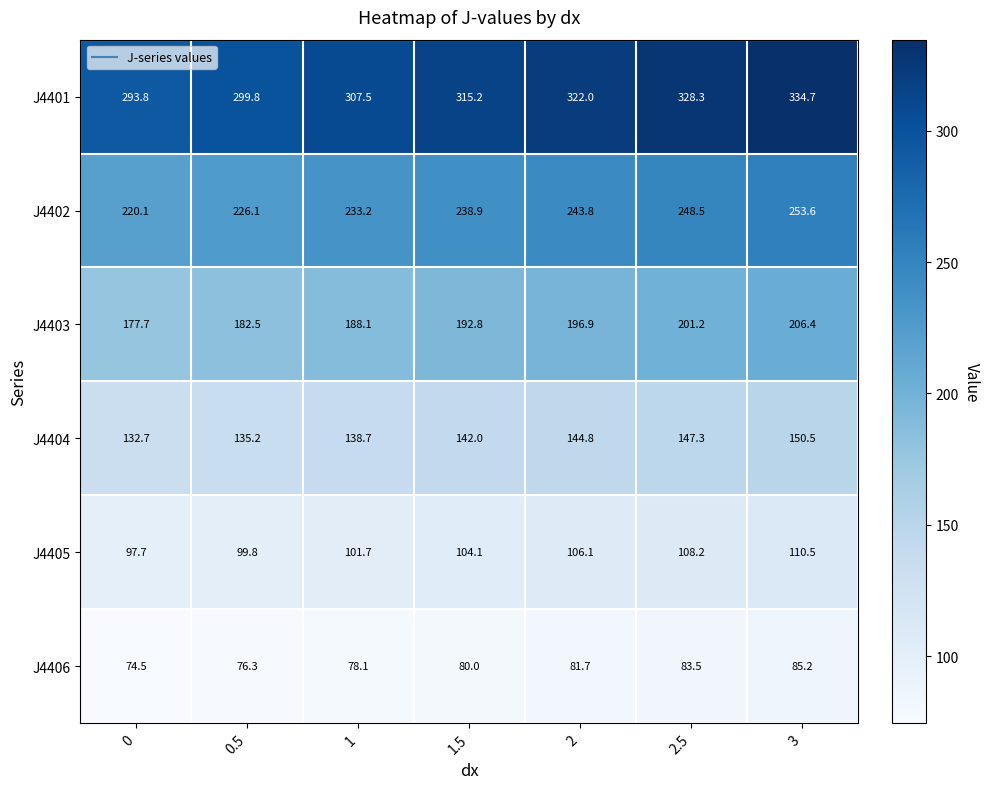

The value of J4403 at 3 is 103.8. True or false?

False